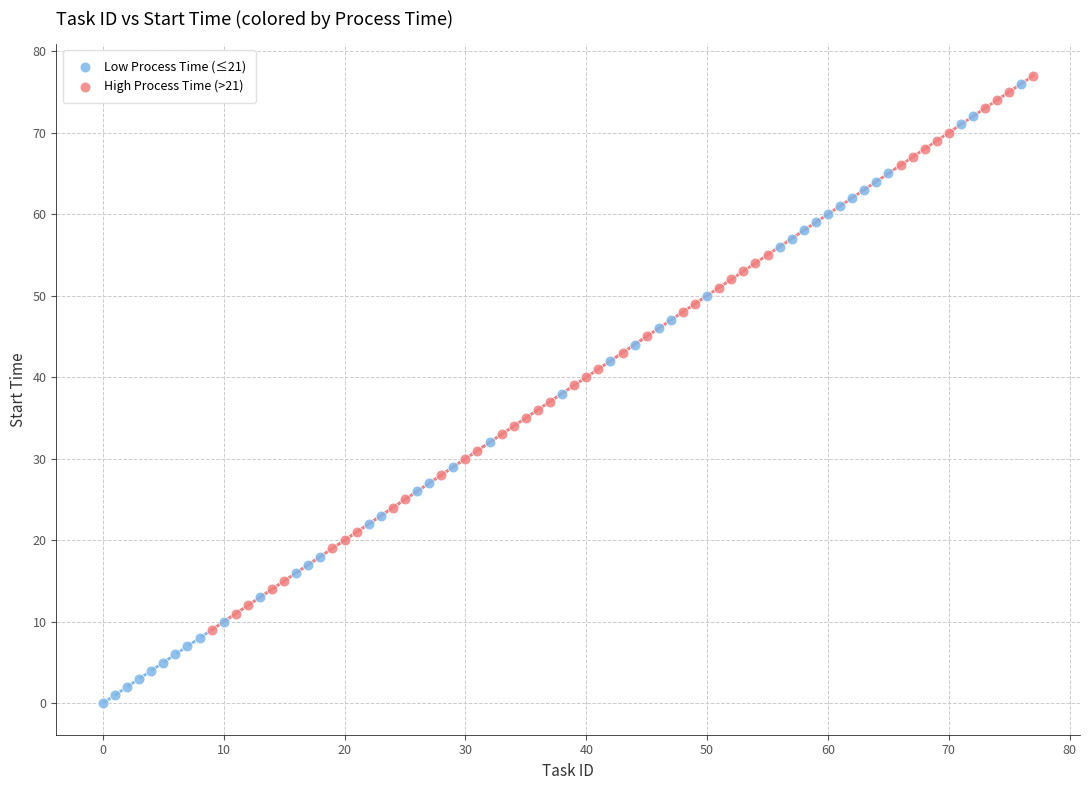

Which series has the largest Y range (max minus min)?

Low Process Time (≤21)